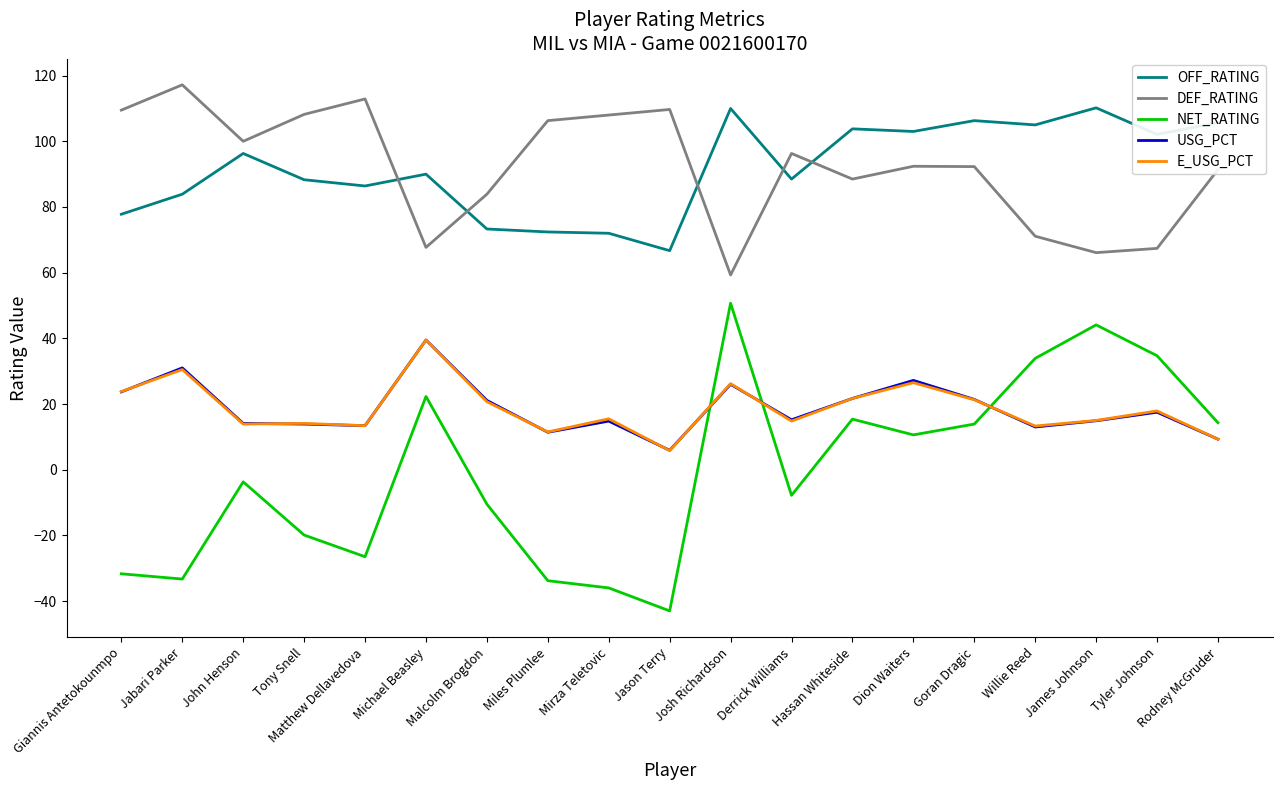

Count the number of data series in this chart.

5